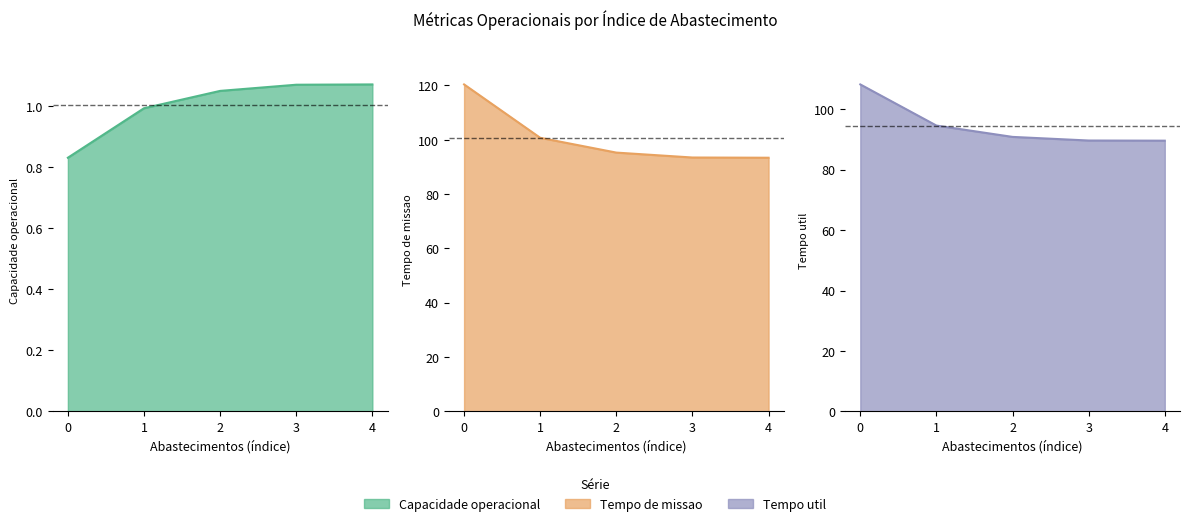

How many data points in Tempo de missao [h] are above 95?

3